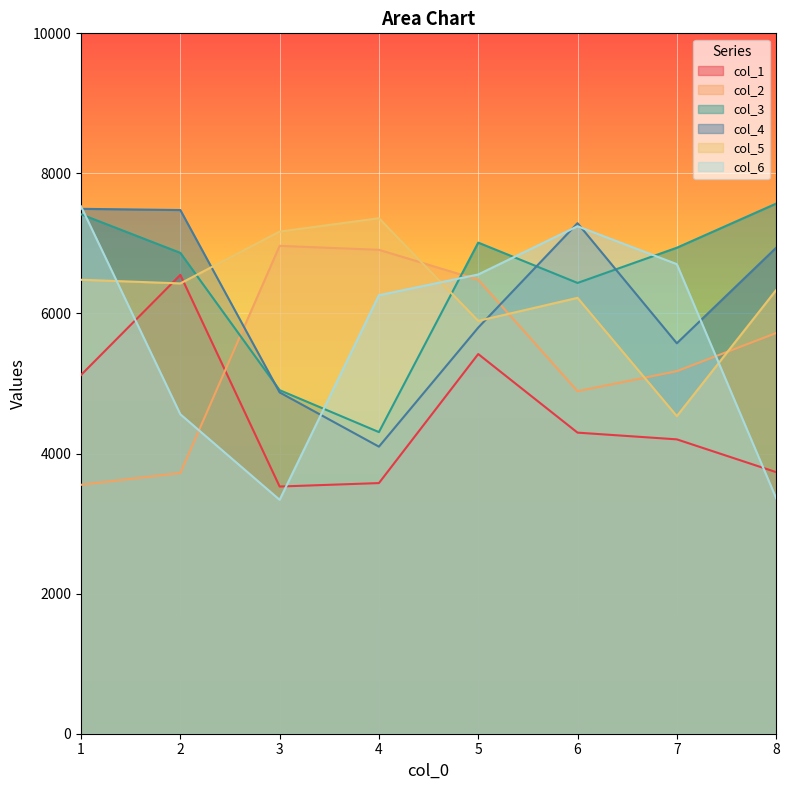

Count the number of categories in the chart.

8